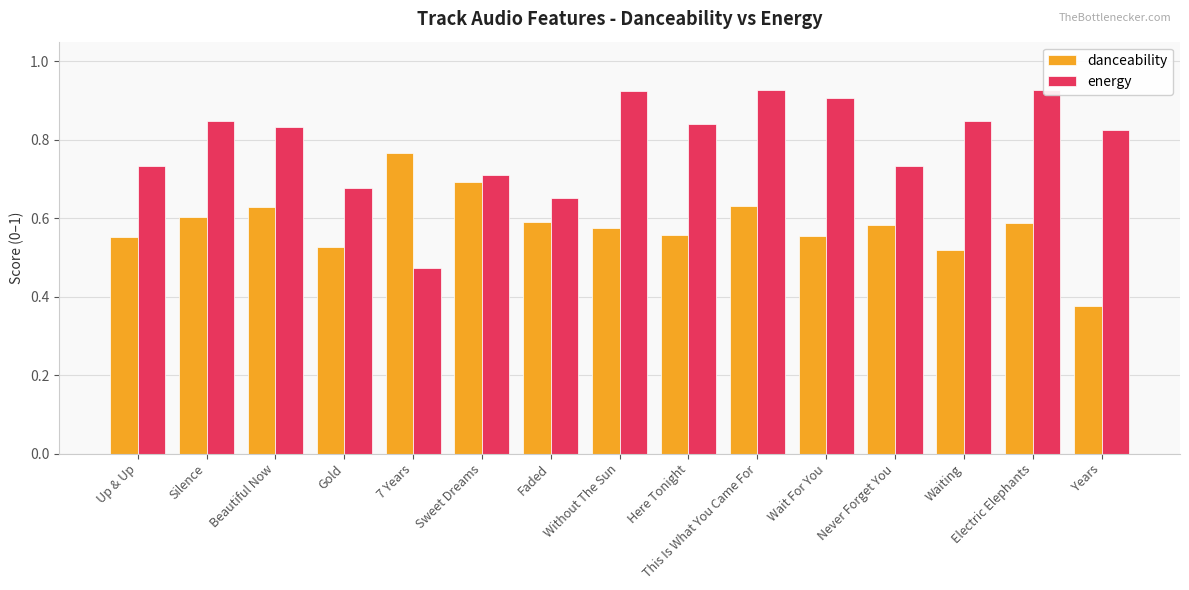

Is it true that energy equals 1.4 at Waiting?

False